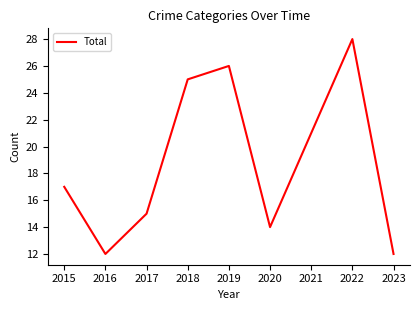

What is the change in value from 2016 to 2017?

+3